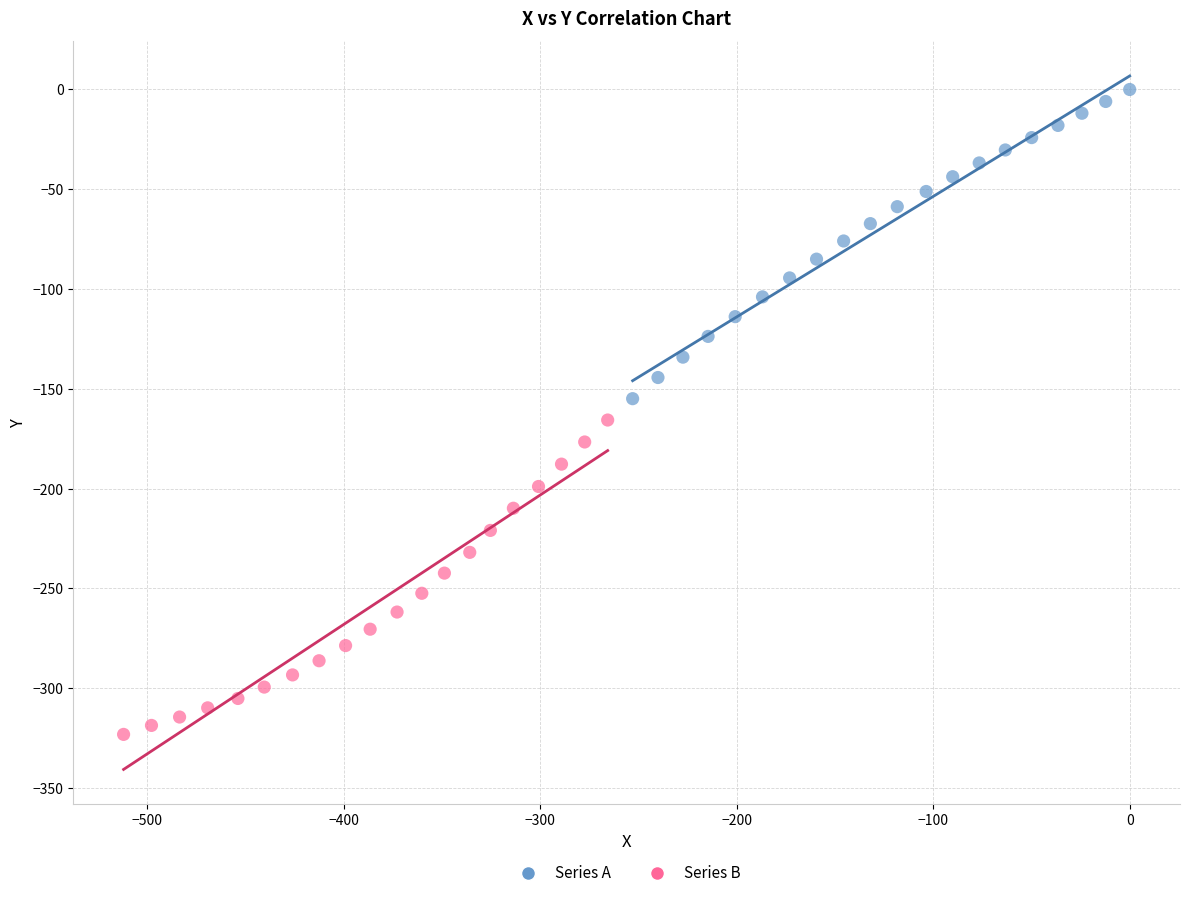

Which series has the largest Y range (max minus min)?

Series B